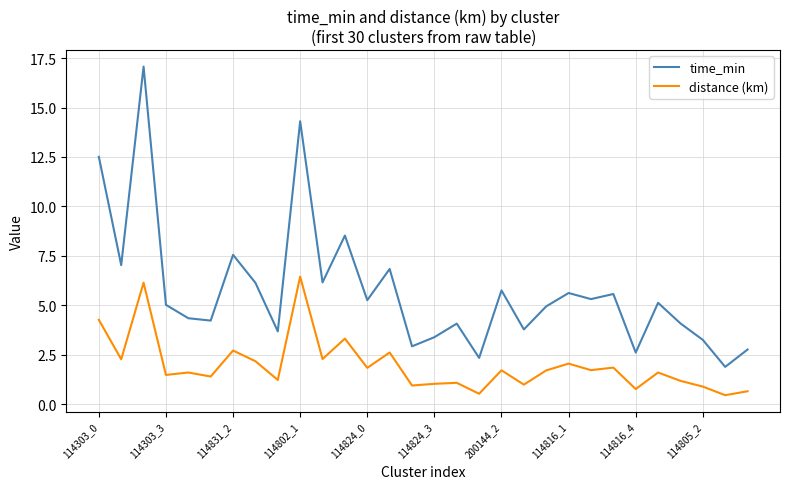

True or false: time_min and distance (km) intersect in this chart.

False